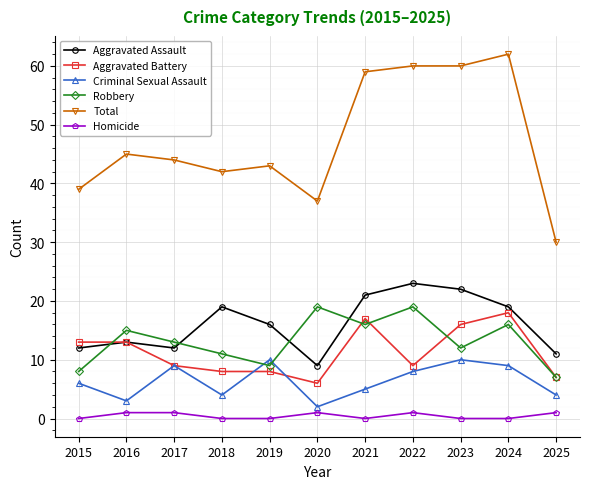

Where is the first local minimum for Robbery?

2019